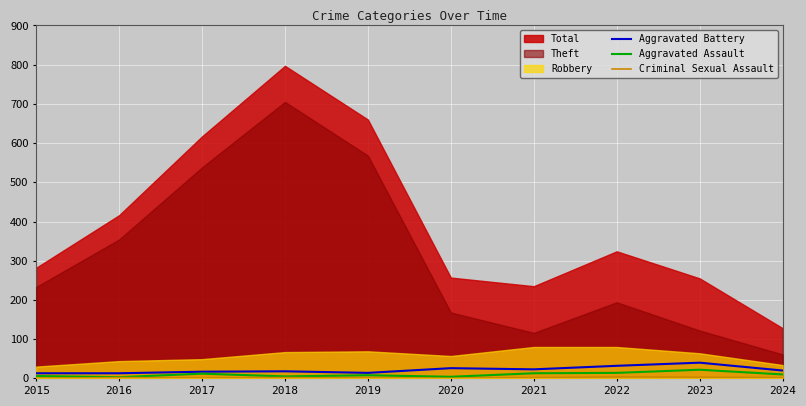

True or false: Aggravated Assault has a value of 6 at 2015.

True